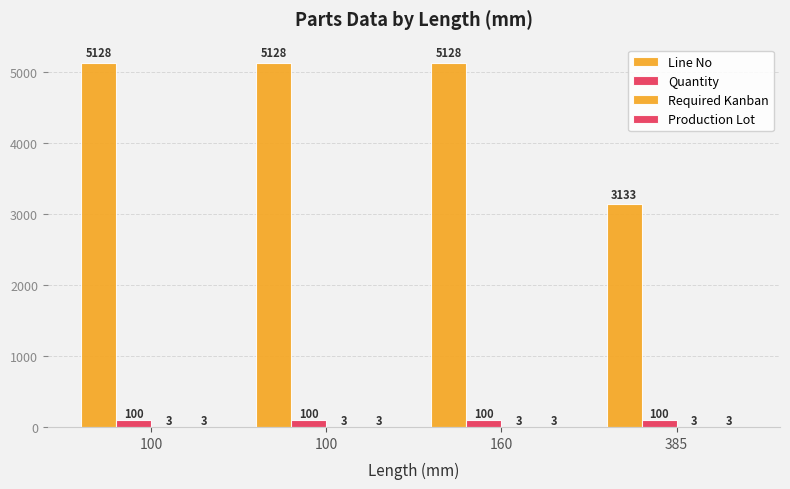

What is the difference between the highest and lowest values at 385?

3130